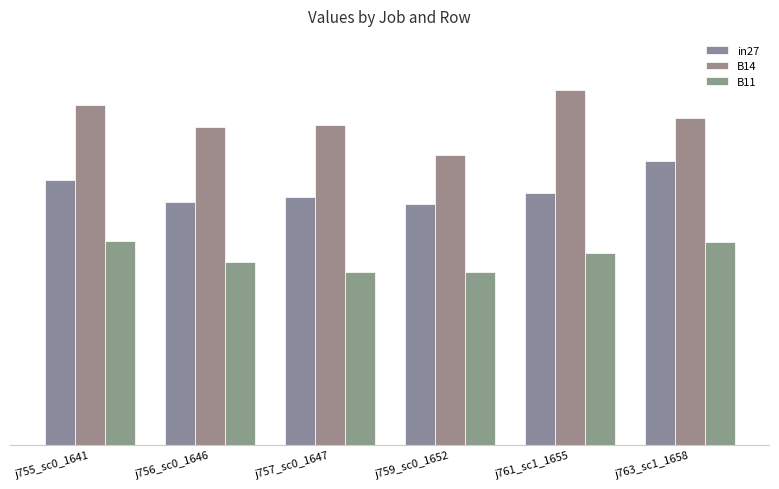

Reading right to left, transcribe all the data shown in this chart.

in27: j763_sc1_1658=0.8	j761_sc1_1655=0.7	j759_sc0_1652=0.7	j757_sc0_1647=0.7	j756_sc0_1646=0.7	j755_sc0_1641=0.7
B14: j763_sc1_1658=0.9	j761_sc1_1655=1.0	j759_sc0_1652=0.8	j757_sc0_1647=0.9	j756_sc0_1646=0.9	j755_sc0_1641=1.0
B11: j763_sc1_1658=0.6	j761_sc1_1655=0.5	j759_sc0_1652=0.5	j757_sc0_1647=0.5	j756_sc0_1646=0.5	j755_sc0_1641=0.6